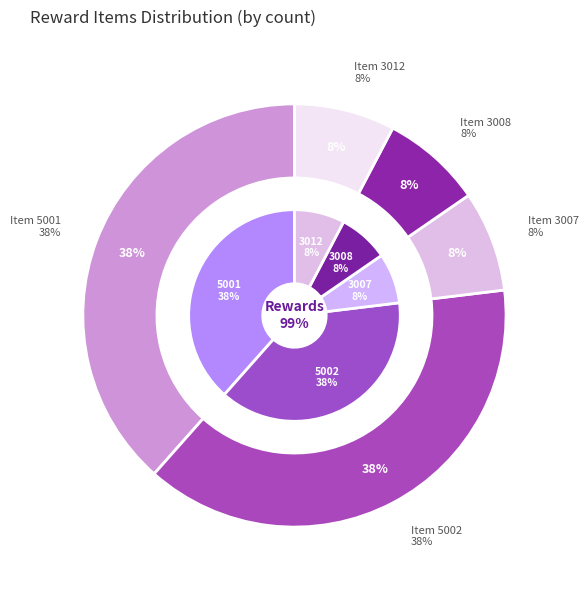

Which series has the largest range (max minus min)?

RewardItemID